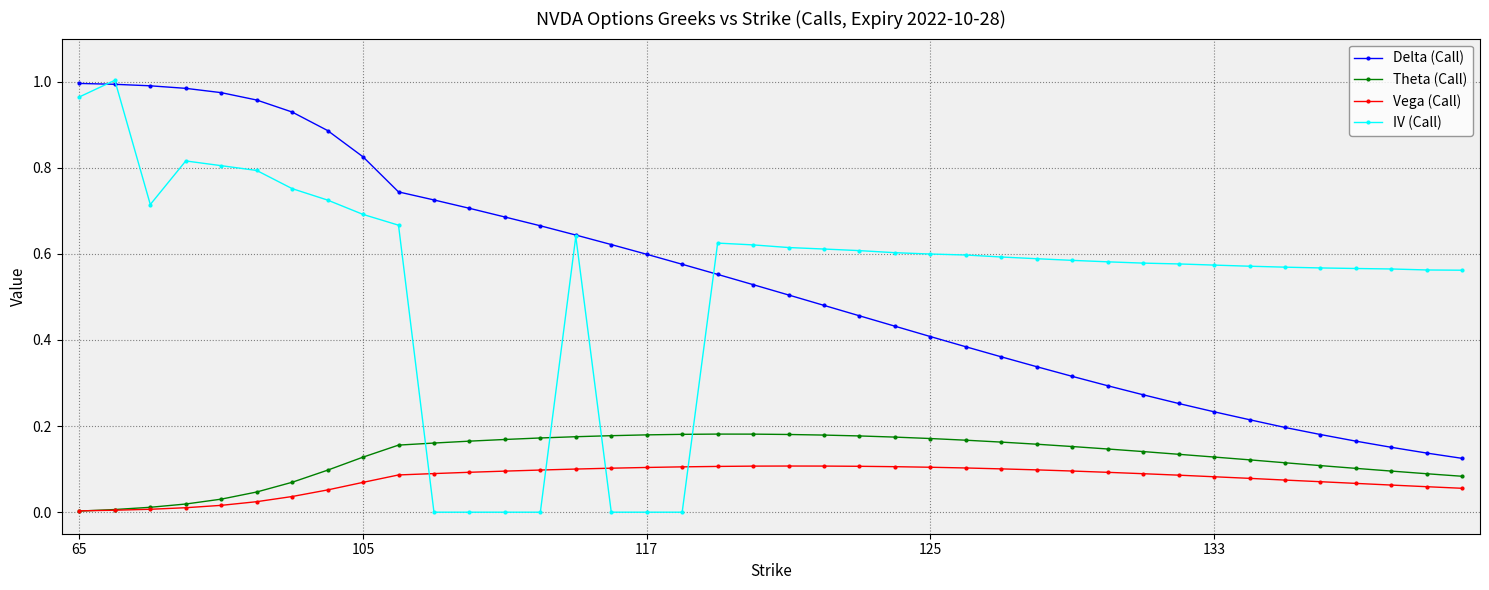

Does the chart display data point markers on the line(s)?

Yes